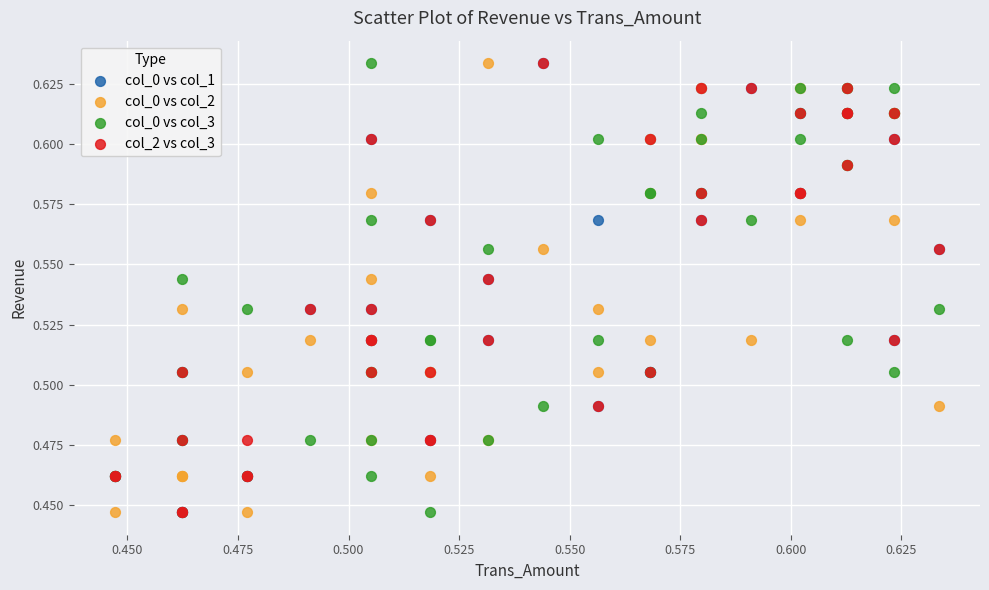

What are all the series names shown in the legend?

col_0 vs col_1, col_0 vs col_2, col_0 vs col_3, col_2 vs col_3